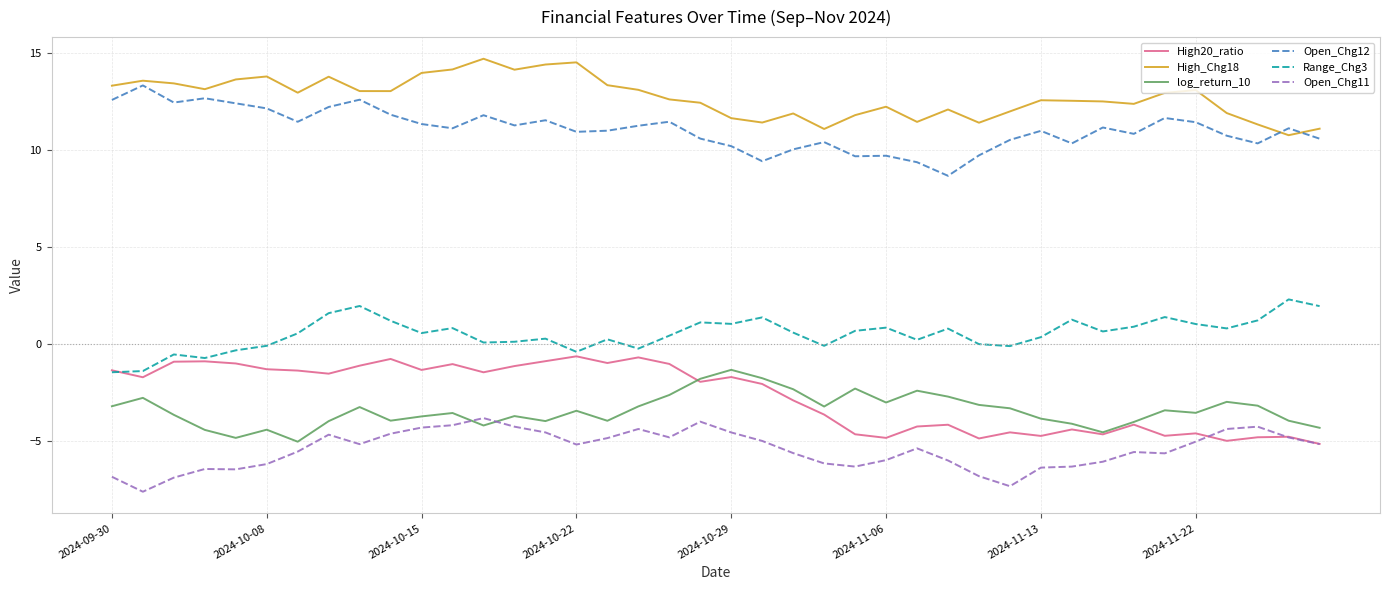

True or false: High_Chg18 and High20_ratio intersect in this chart.

False